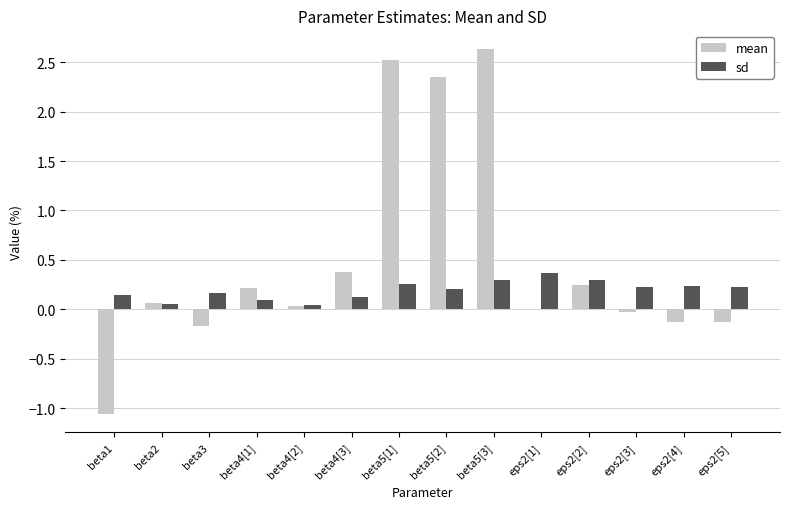

The value of sd at beta5[2] is 0.2. True or false?

True